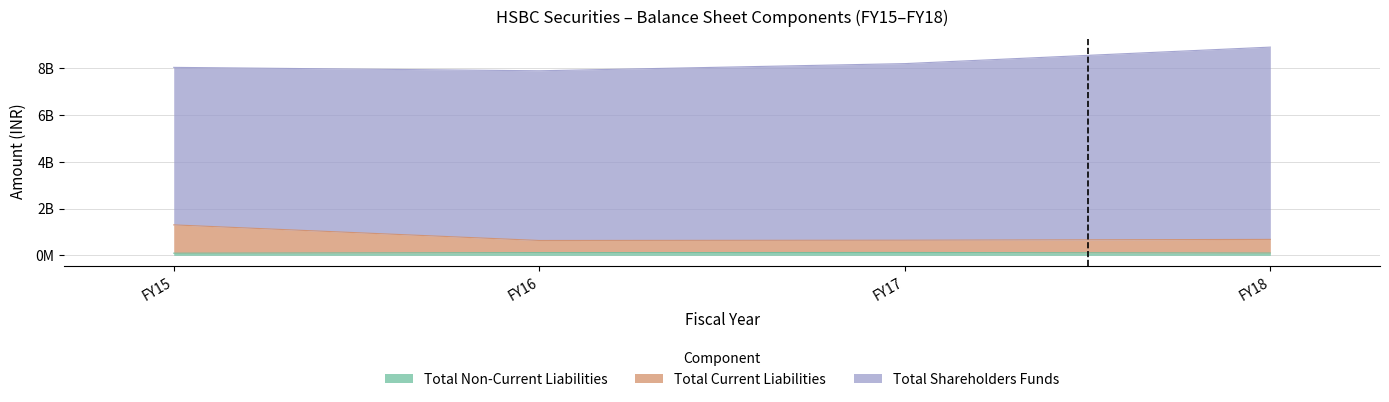

What is the minimum value shown in the chart?

90647000